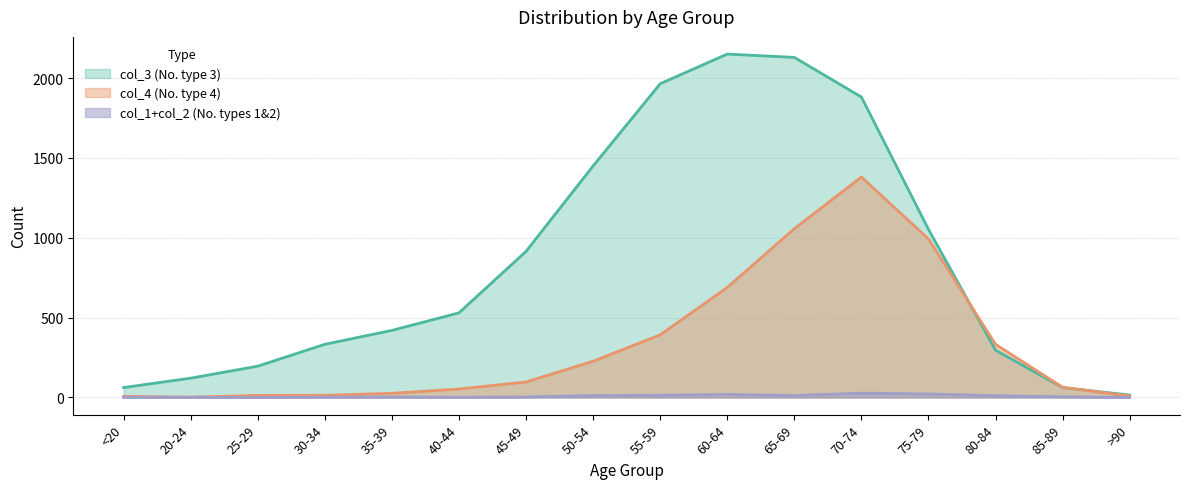

Which has a higher value, 60-64 or 65-69?

60-64